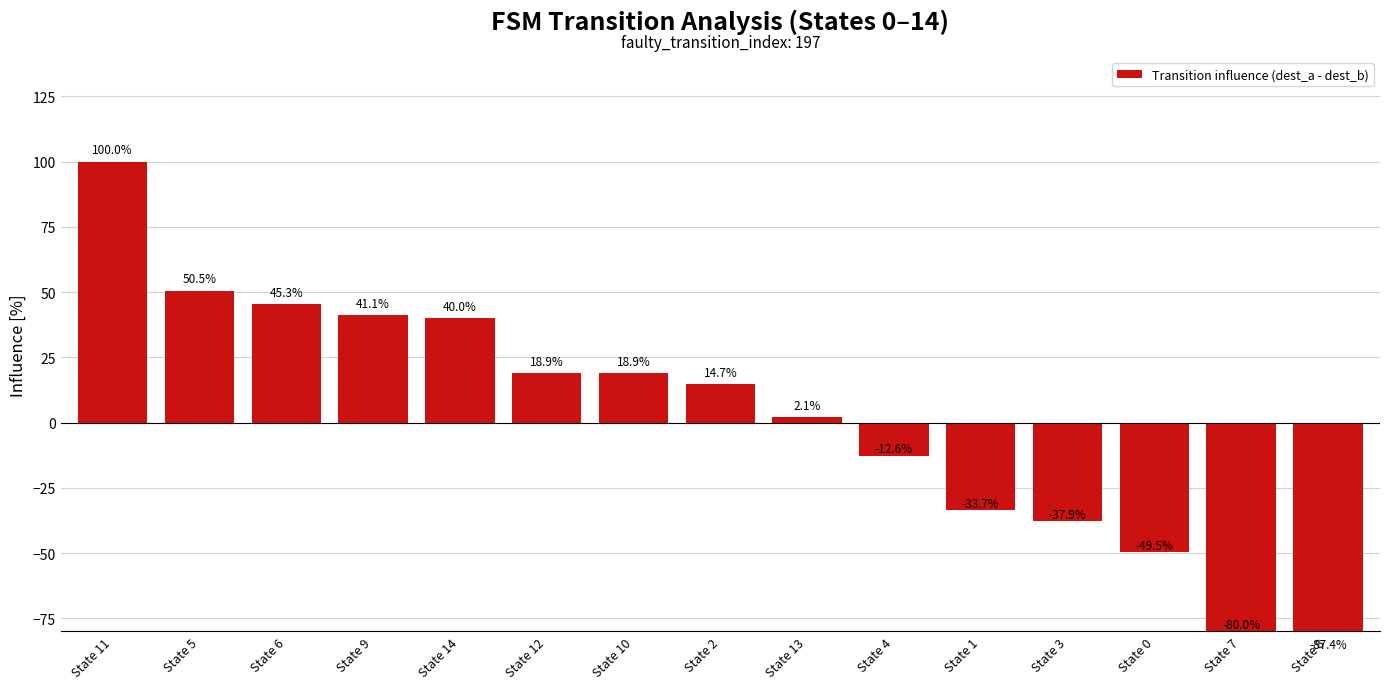

What is the sum of all values?

30.5